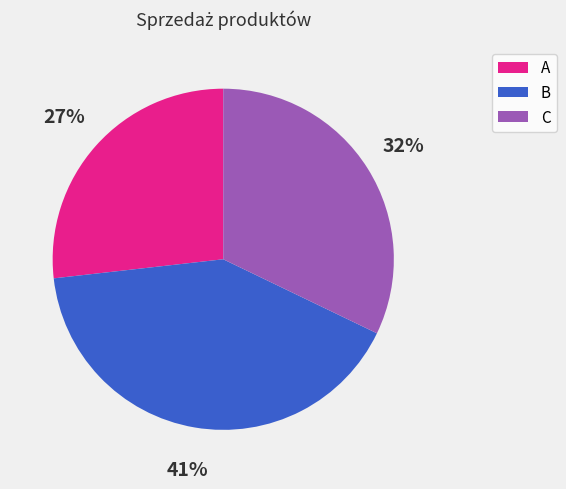

To the nearest percent, what portion does B represent?

41%